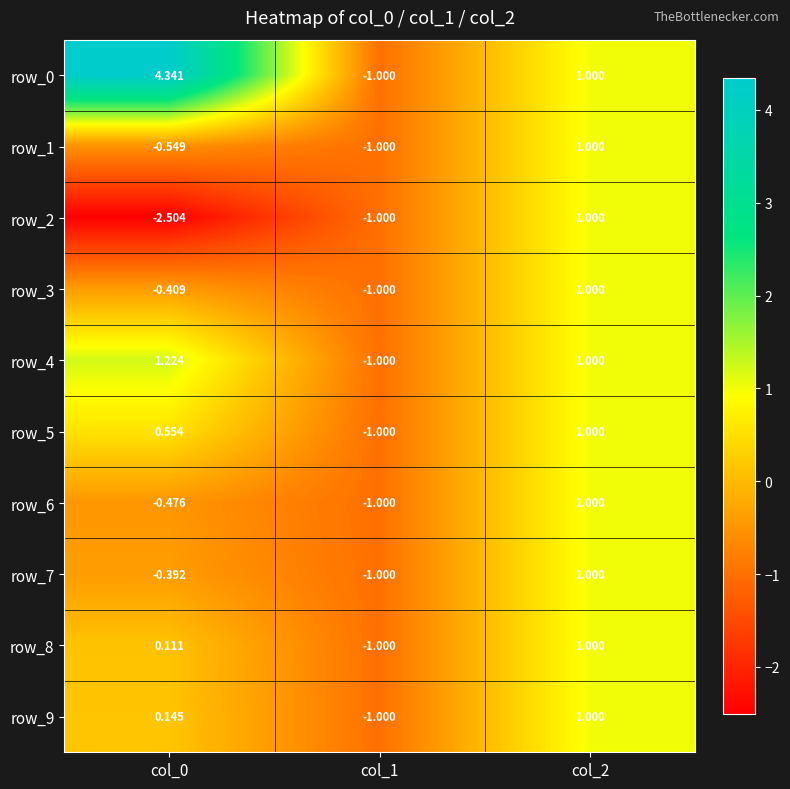

What is the difference between the maximum and minimum values in the row_0 series?

5.3